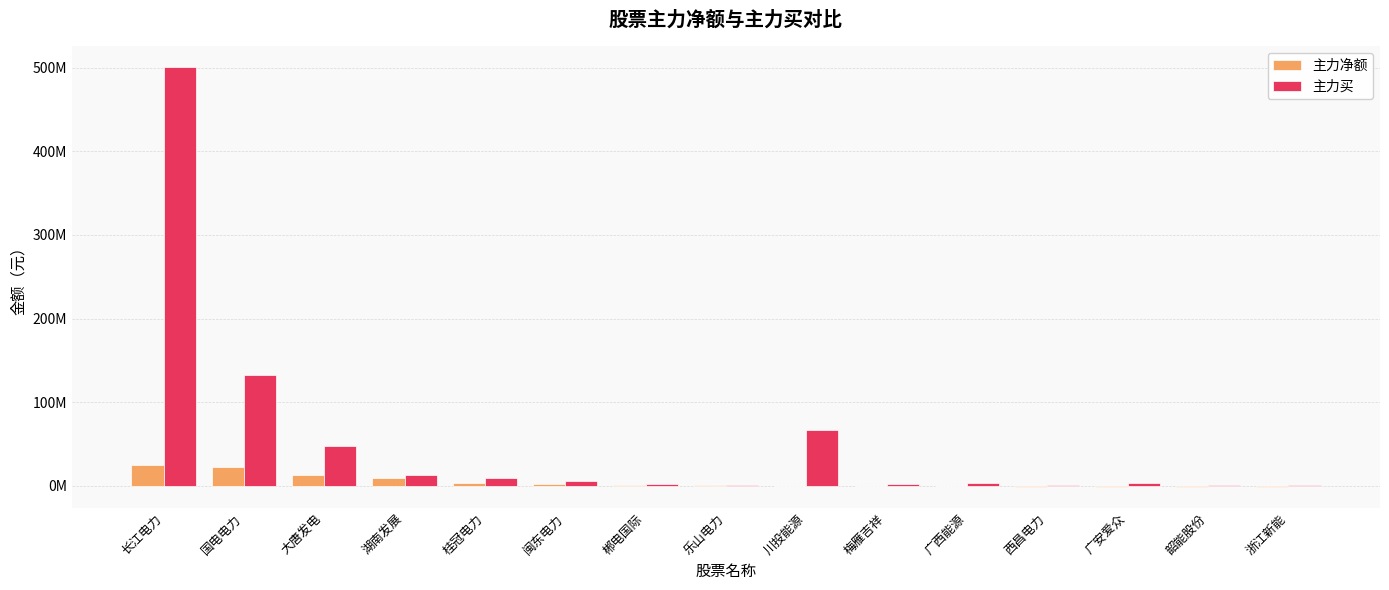

Are the bars grouped side by side (vs. stacked)?

Yes